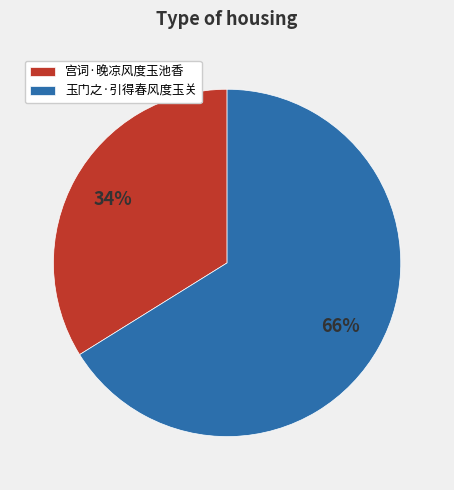

What percentage is the 玉门之·引得春风度玉关 slice, to the nearest percent?

66%